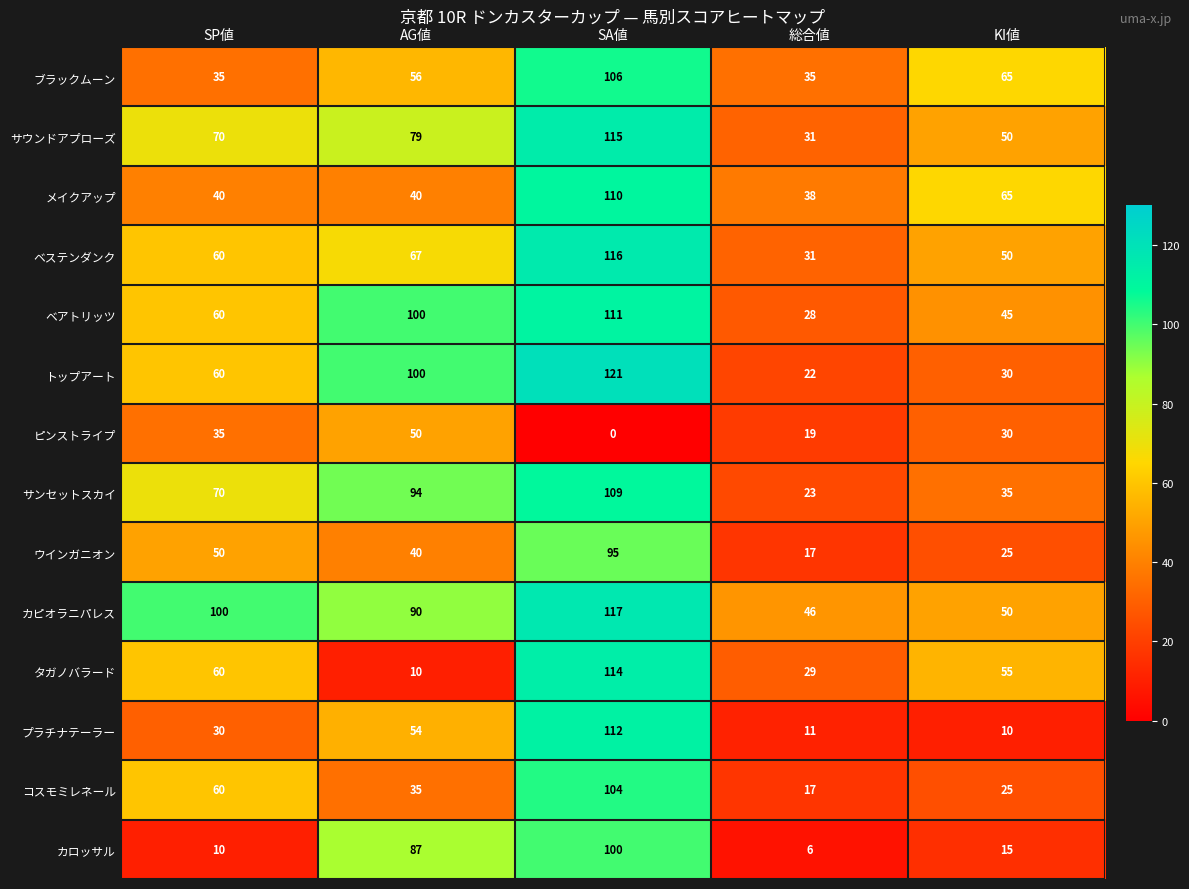

What value does the カロッサル series have at AG値, to the nearest 10?

90